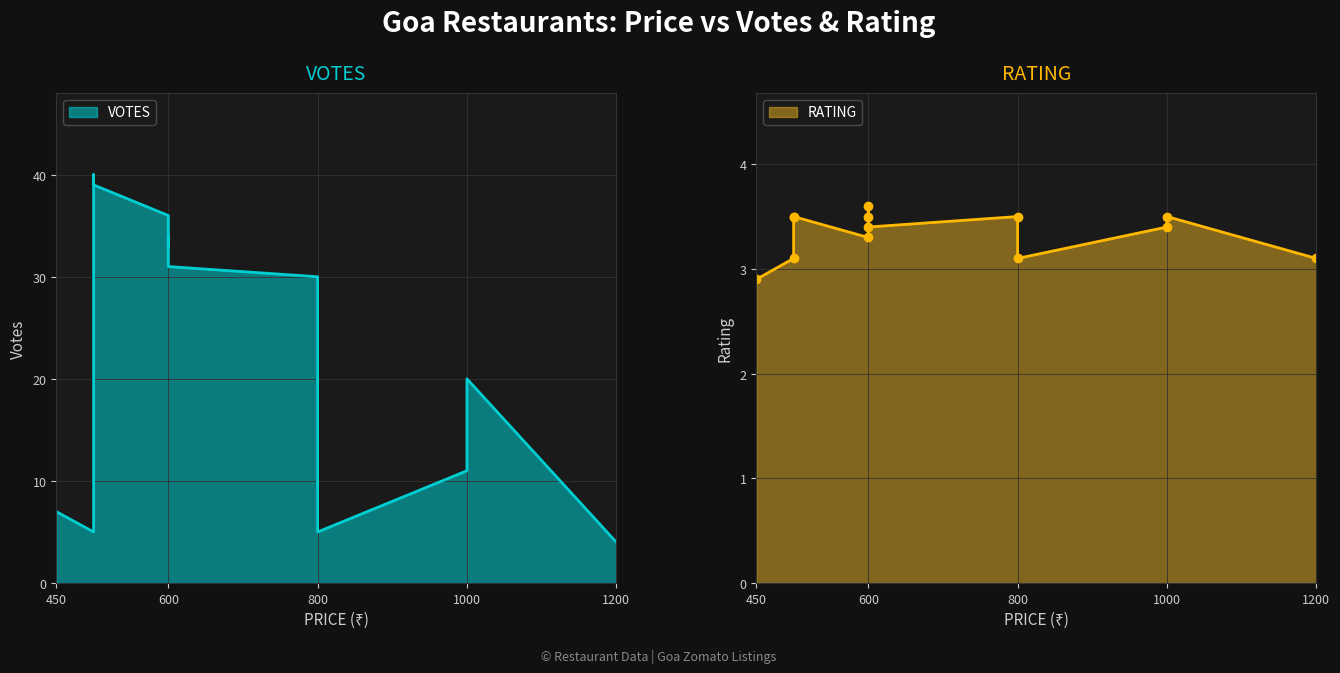

The RATING series shows 4.6 at 800. True or false?

False